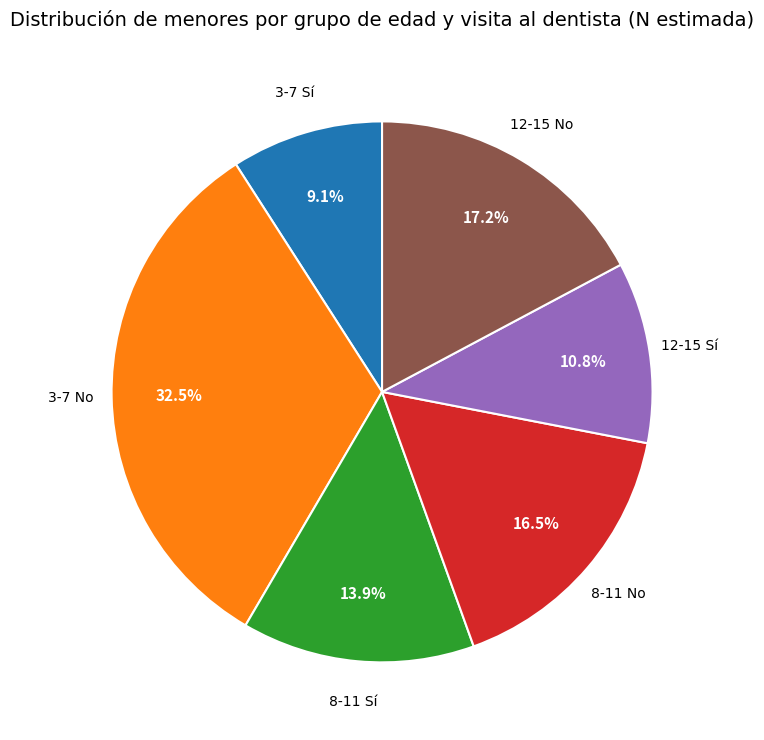

Is there a majority slice in this chart?

No